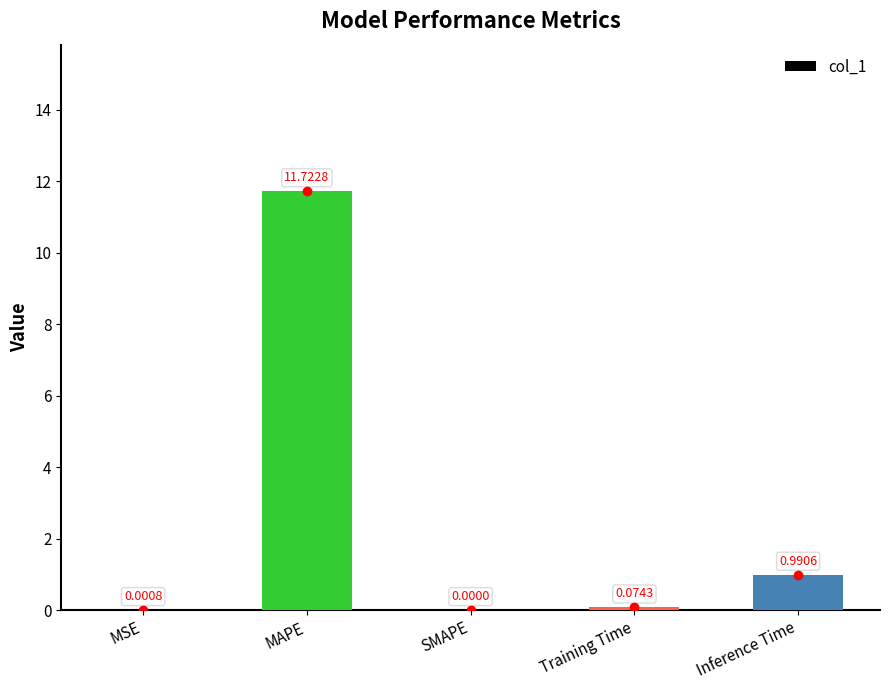

Are the bars horizontal?

No